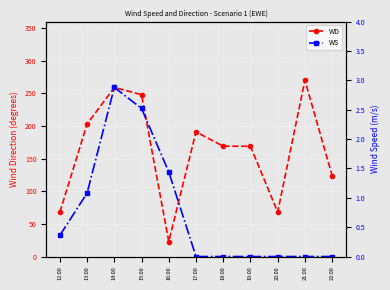

Is the value of WS at 12:00 greater than the value of WD at 19:00?

No